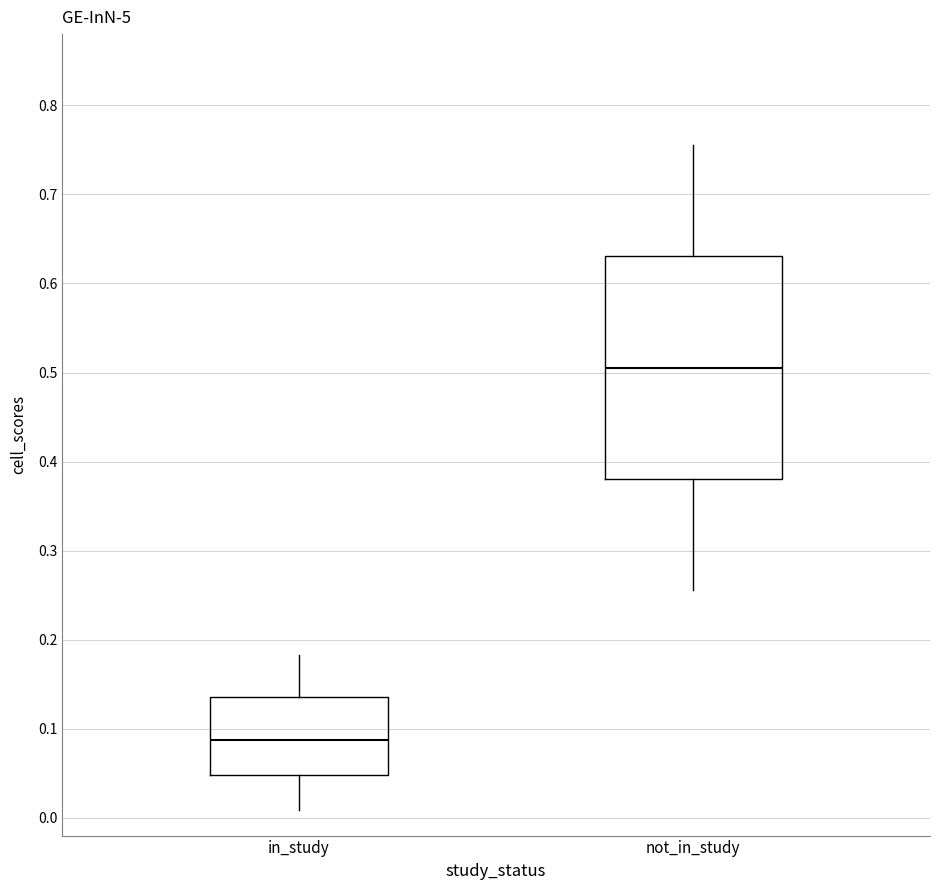

Reading left to right, read every box against the y-axis: the position of its median line, the range the box covers, and the ends of its whiskers. The values are not printed on the chart, so give them approximately, as read against the axis.

in_study: median 0.09, box 0.05 to 0.14, whiskers 0.01 to 0.18
not_in_study: median 0.51, box 0.38 to 0.63, whiskers 0.26 to 0.76